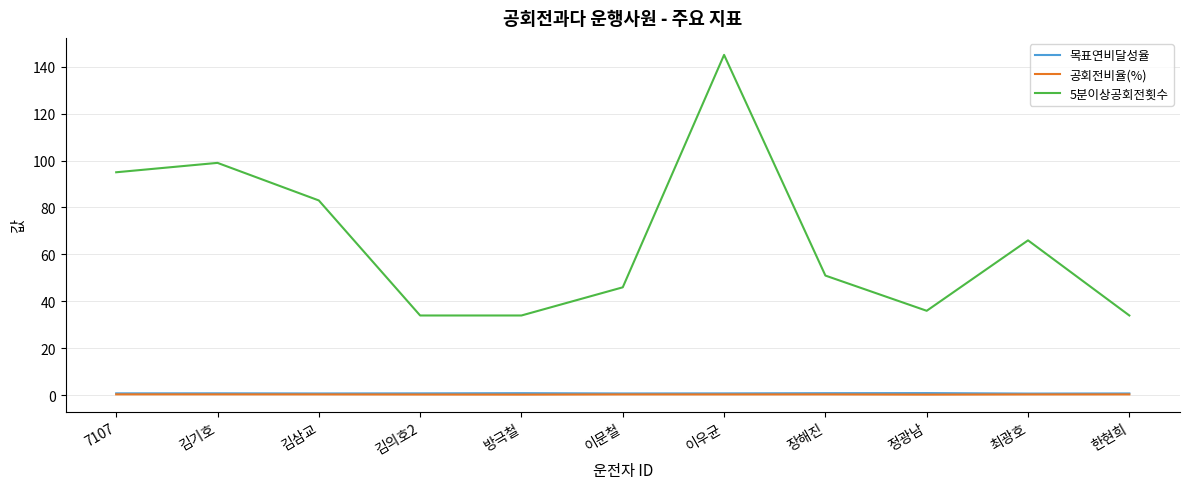

True or false: 5분이상공회전횟수 has a value of 95.0 at 7107.

True